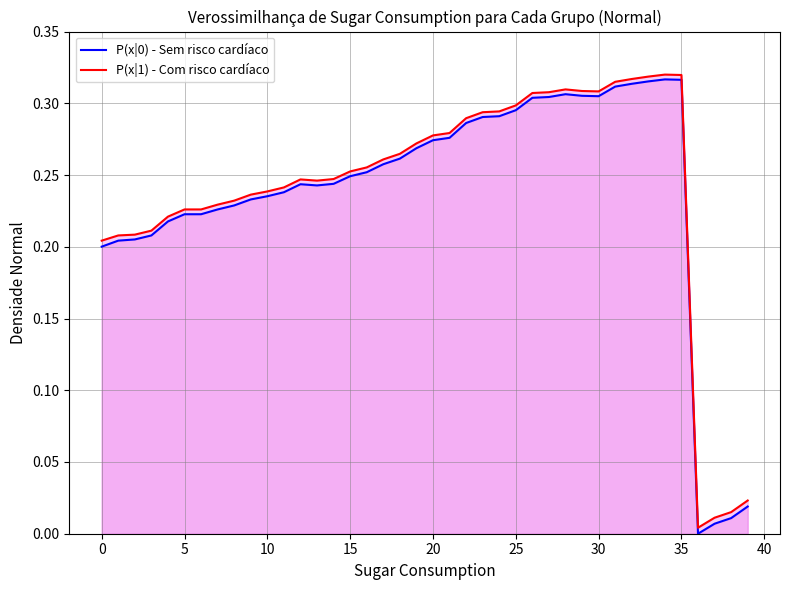

True or false: P(x|0) - Sem risco cardíaco has a value of 0.3 at 0.

False